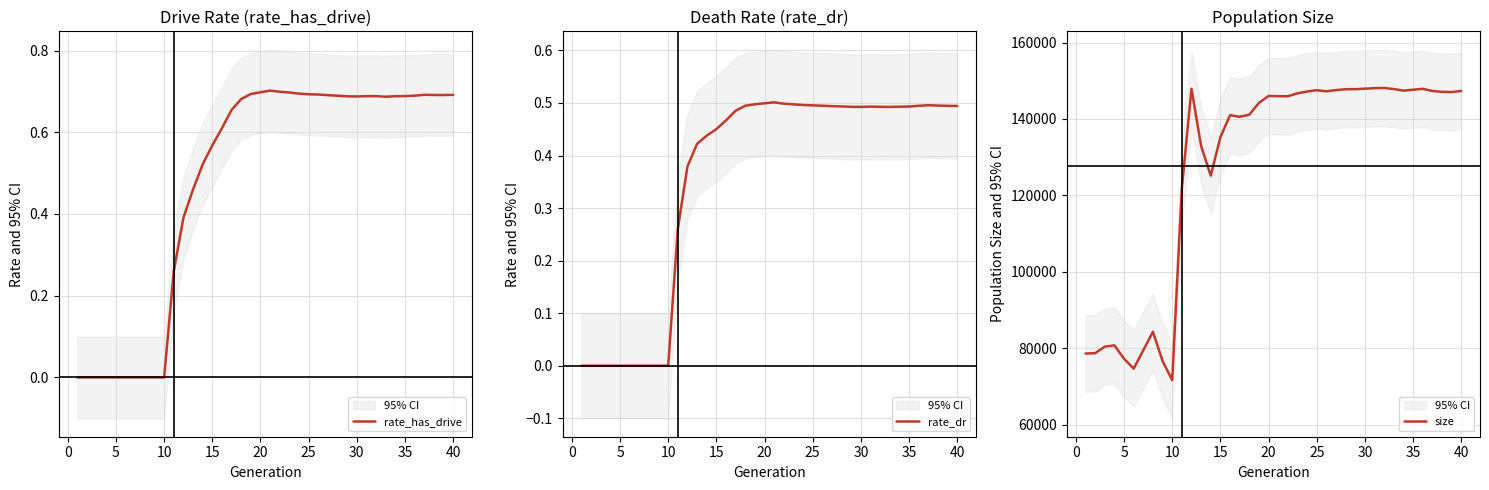

List the series in order of their peak value, lowest first.

rate_dr, rate_has_drive, size